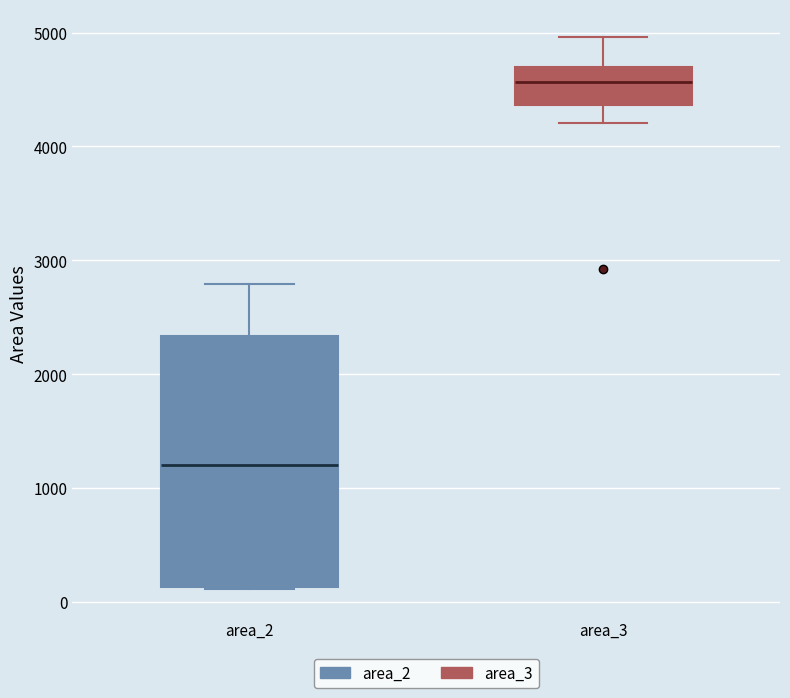

Reading left to right, transcribe this box plot: for each box, give where its median line is, the range the box spans, and where its two whiskers end, as read against the y-axis. The values are not printed on the chart, so give them approximately, as read against the axis.

area_2: median 1200, box 100 to 2300, whiskers 100 to 2800
area_3: median 4600, box 4400 to 4700, whiskers 4200 to 5000